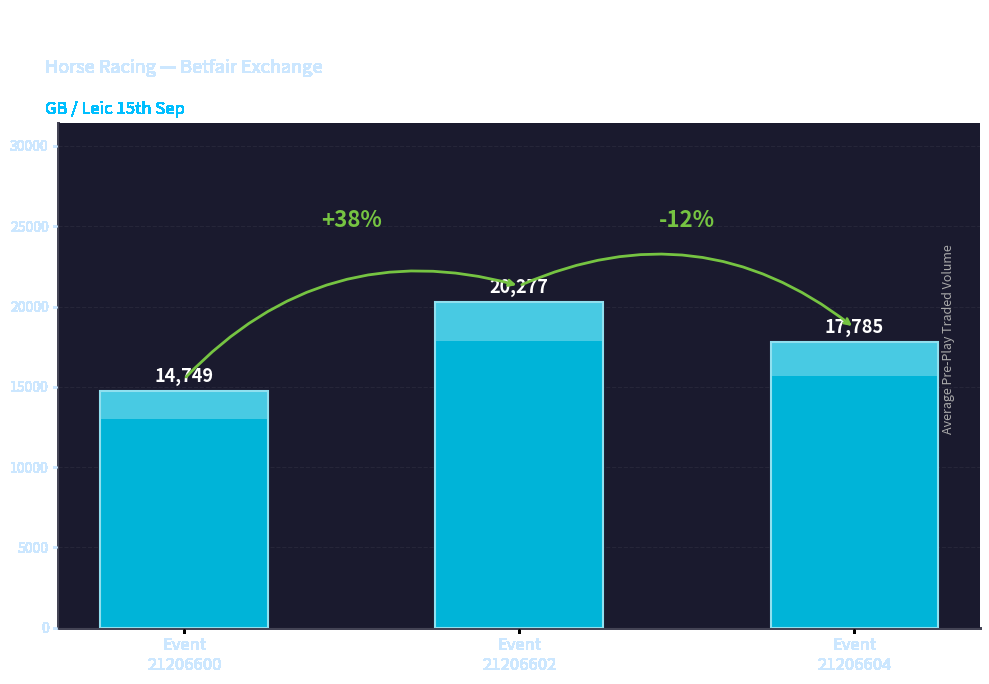

List the labels in order of value, smallest first.

Event
21206600, Event
21206604, Event
21206602